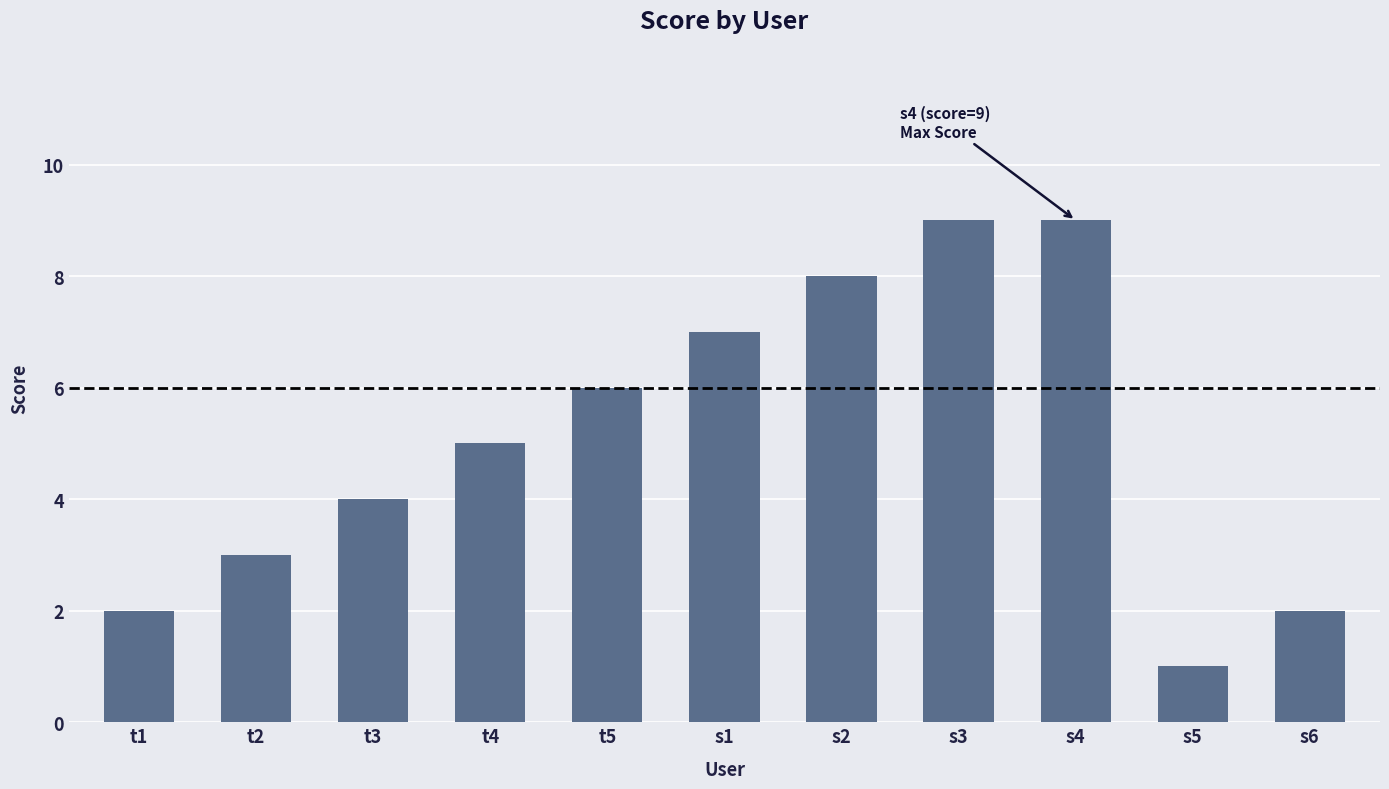

What is the sum of the values at s6 and t3?

6